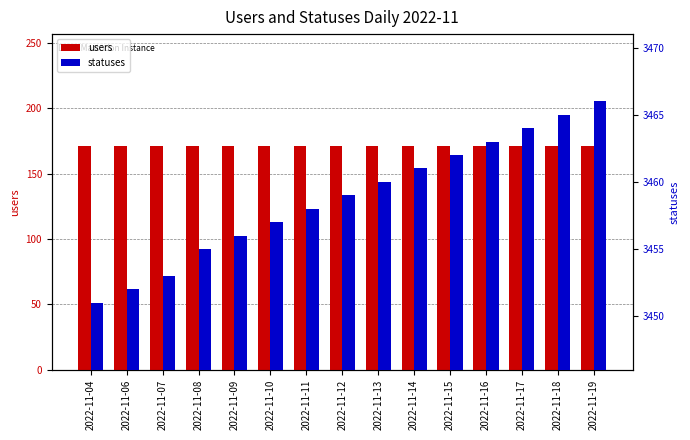

Which series changed the most between 2022-11-14 and 2022-11-16?

statuses